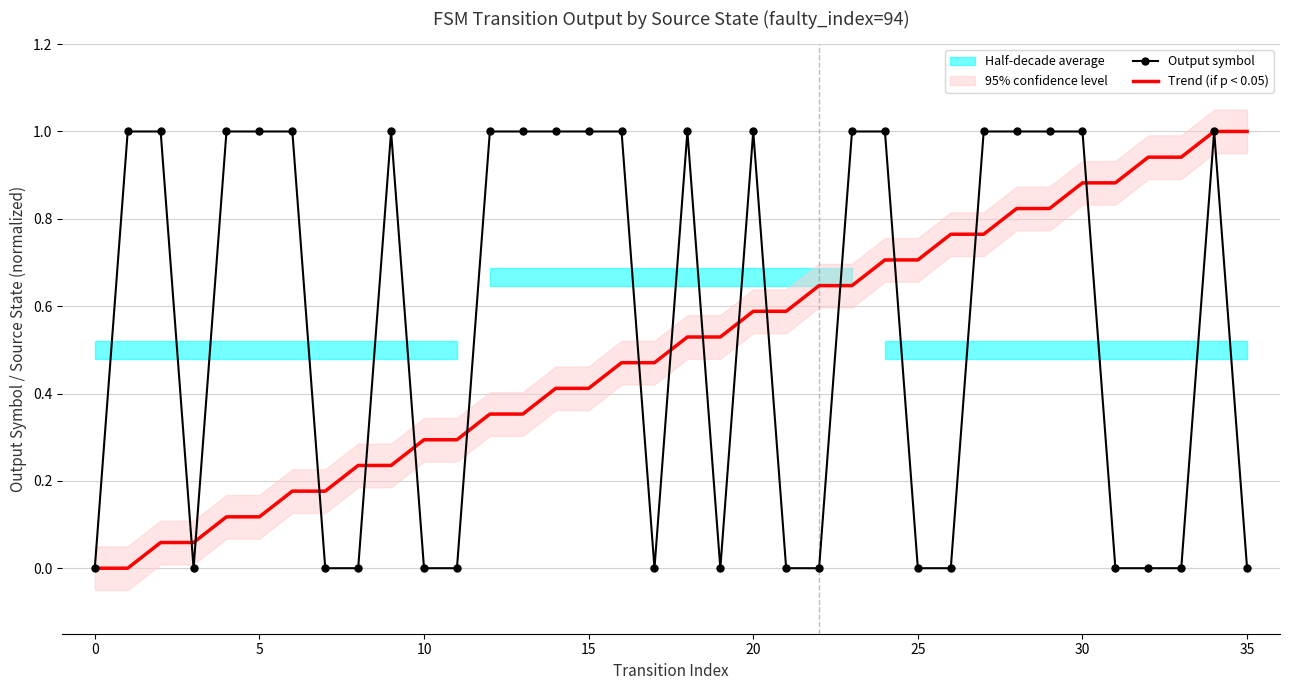

How many lines are shown in the chart?

2